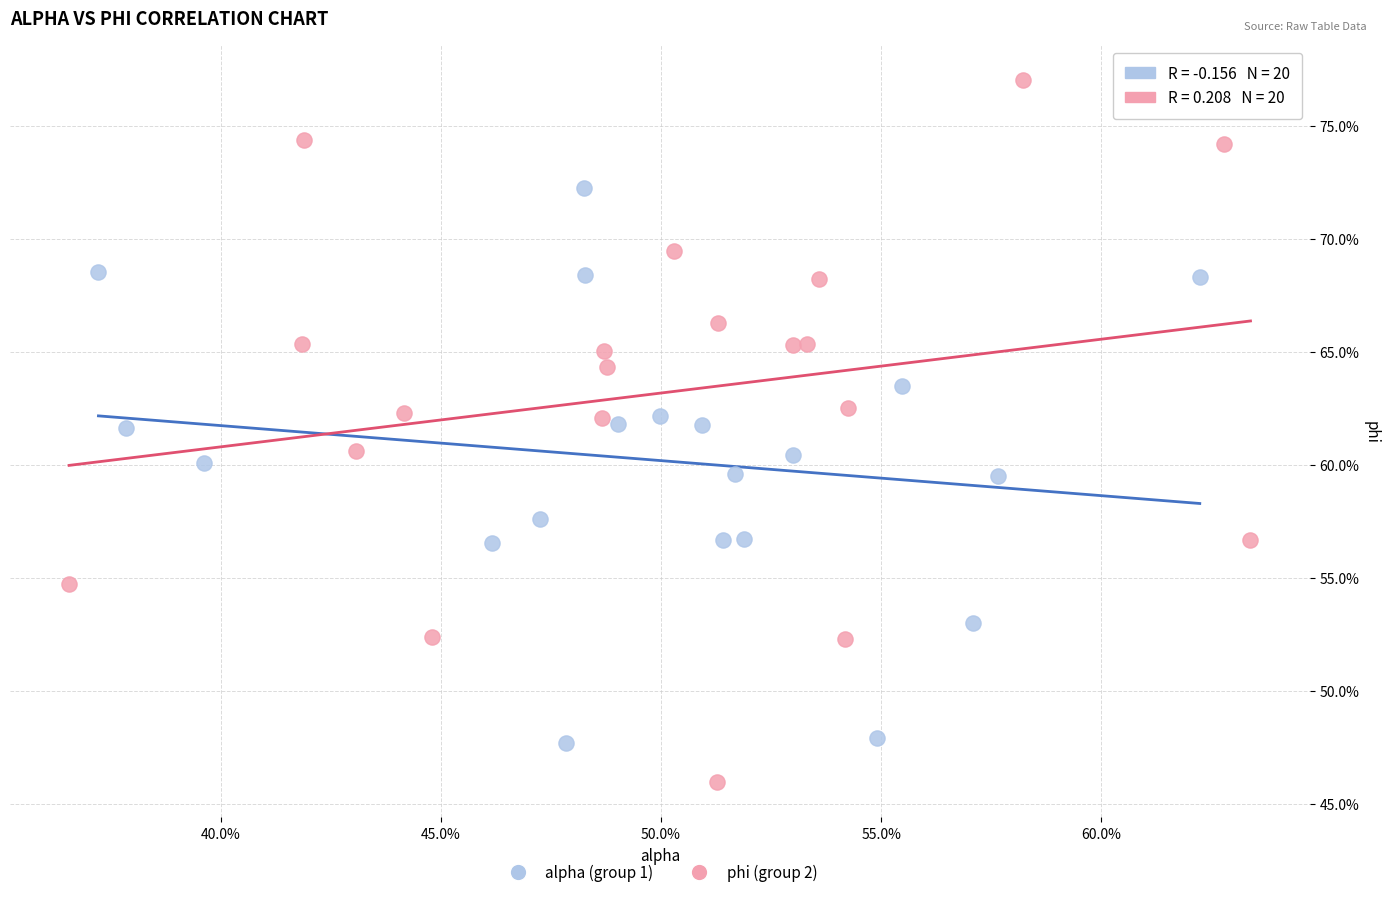

Which series reaches the minimum Y coordinate?

phi (group 2)